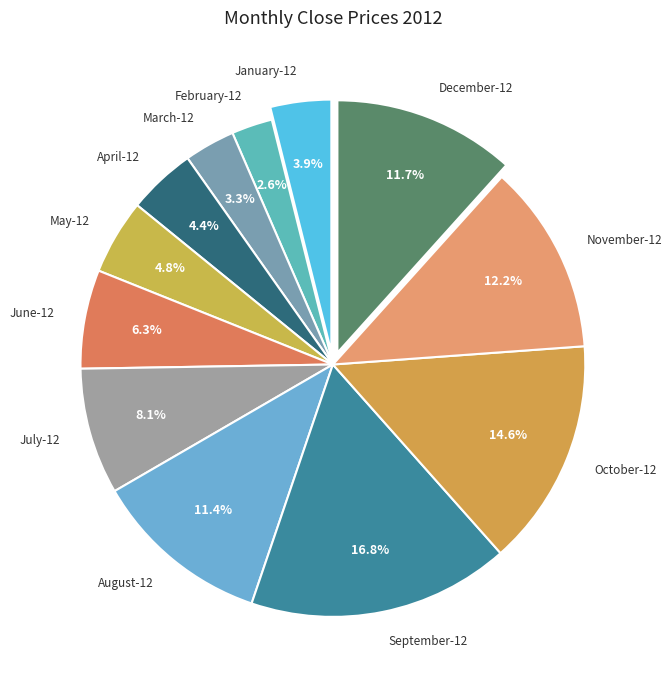

The November-12 slice represents 17% of the pie. True or false?

False